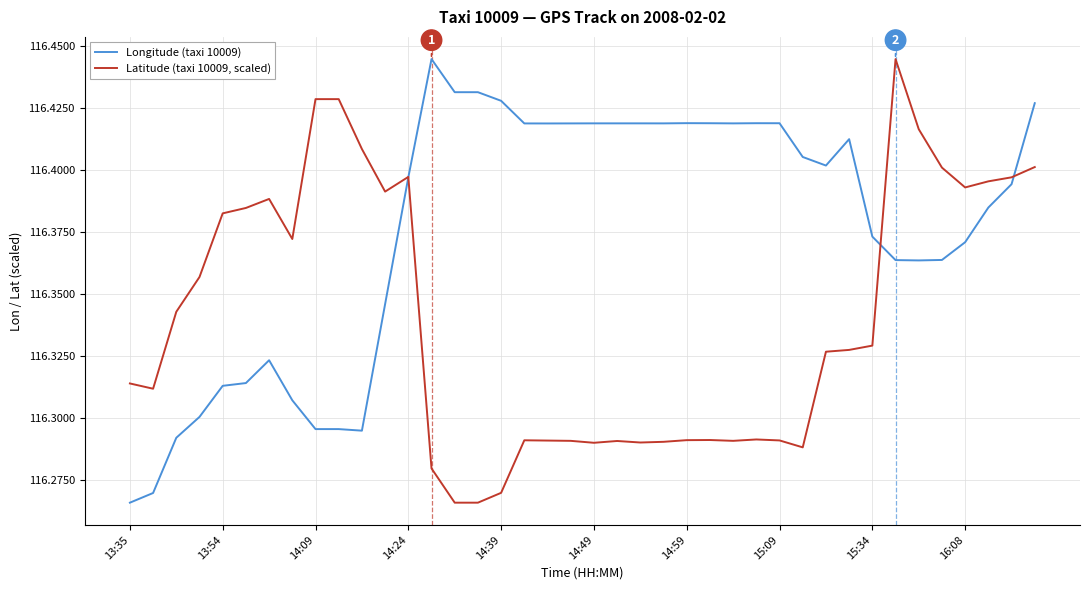

Rank the series by their average value, from lowest to highest.

Latitude (taxi 10009, scaled), Longitude (taxi 10009)